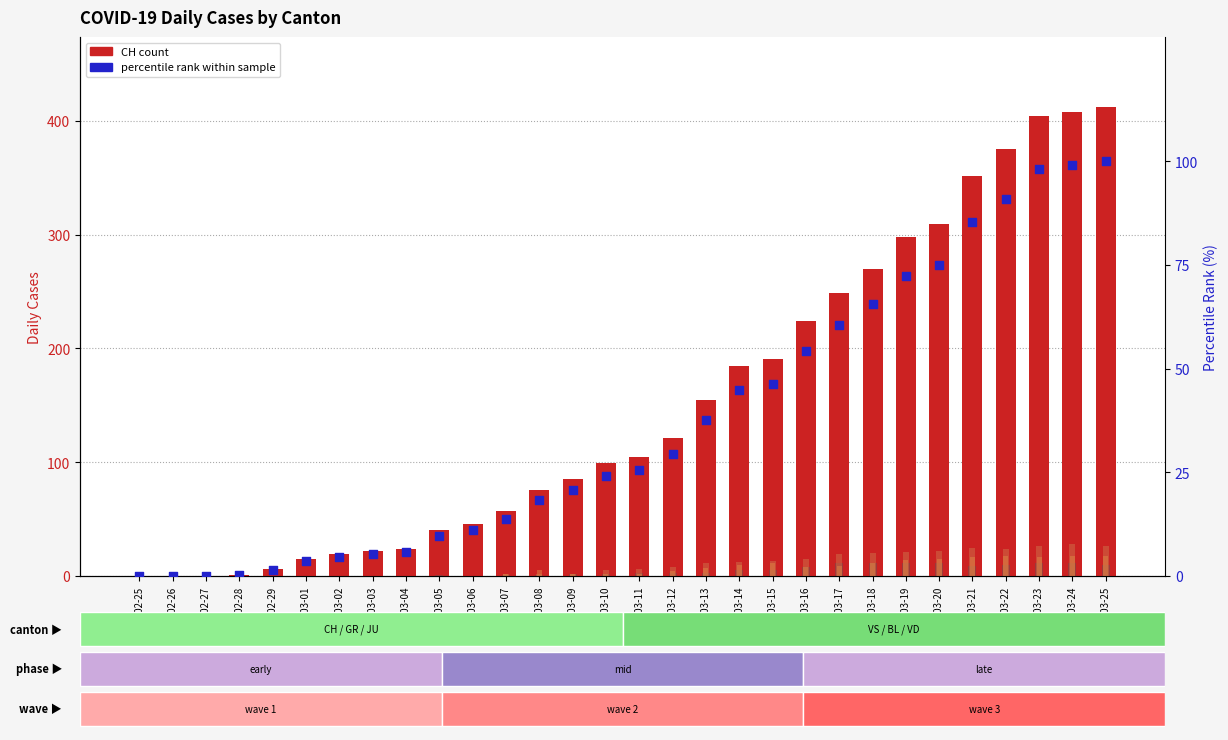

Which series has the widest spread of Y values?

CH (count)